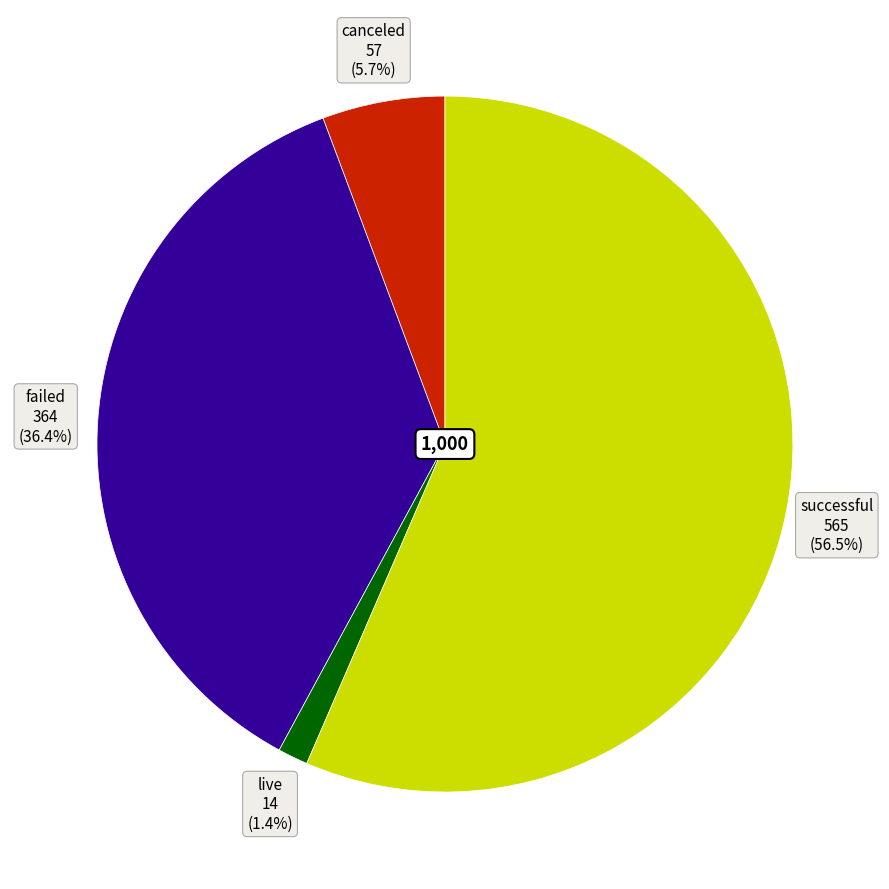

Is there a majority slice in this chart?

Yes